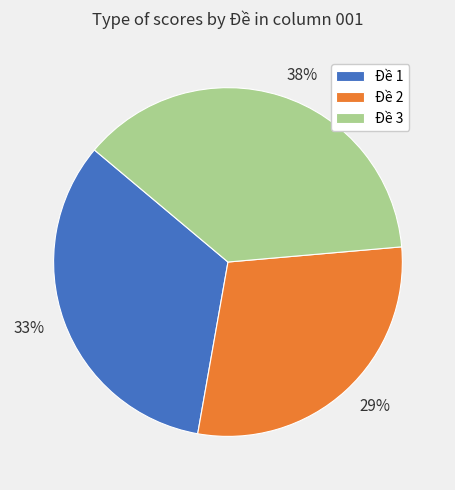

The 29% slice represents 29% of the pie. True or false?

True